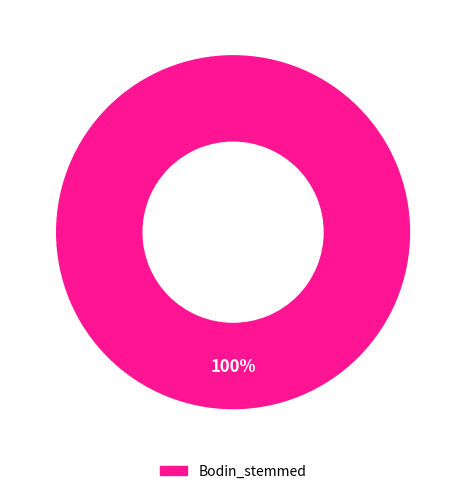

Count the number of slices in the pie.

1